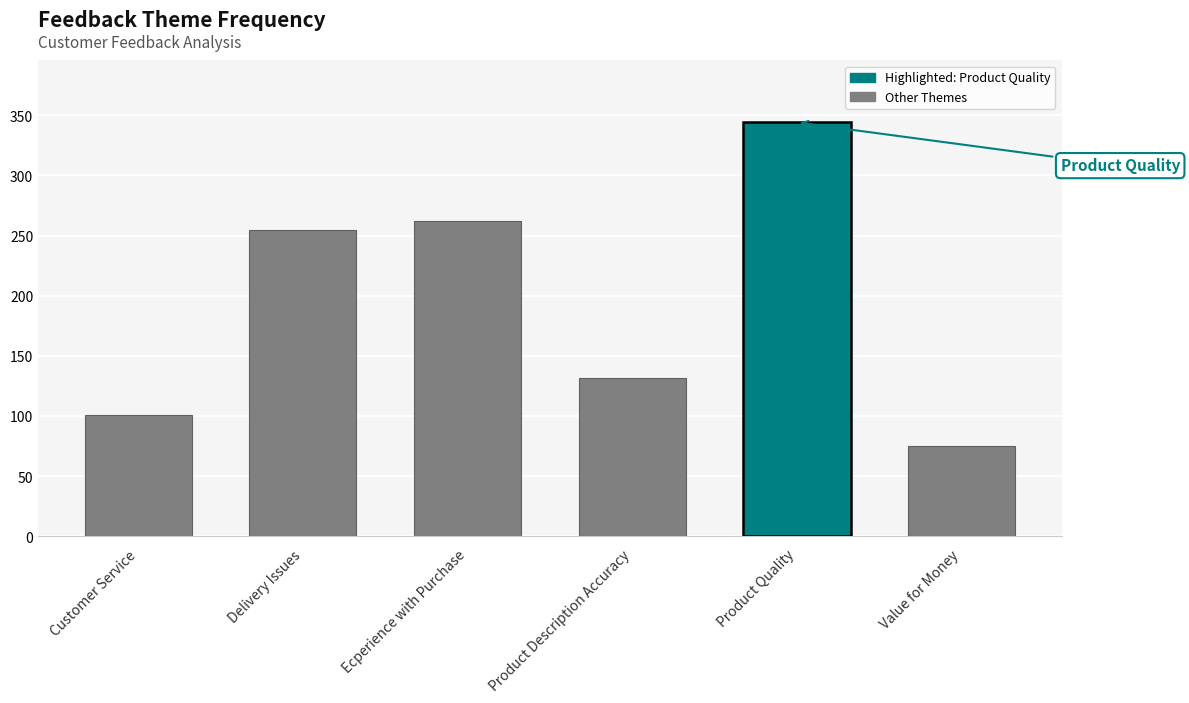

Is it true that the value at Customer Service is 164?

False